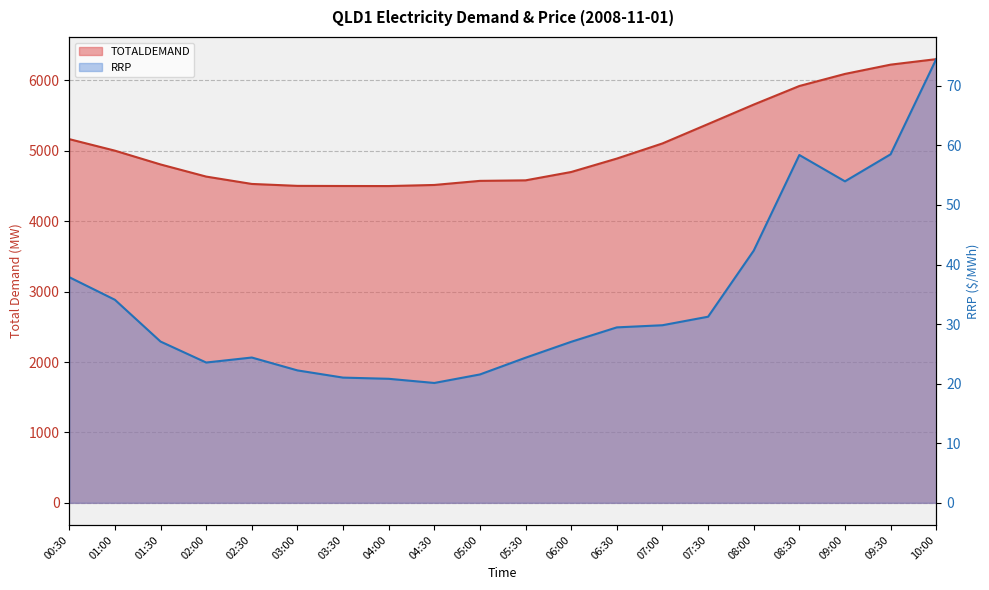

True or false: RRP has more than 2 interior local peaks.

False